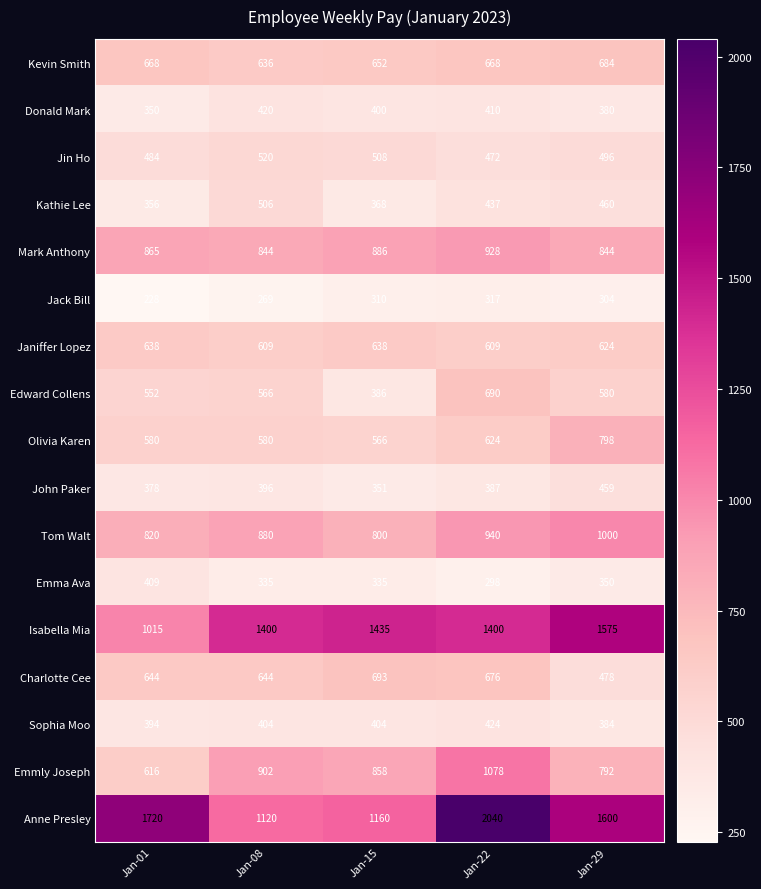

What is the sum of the Isabella Mia values at Jan-29 and Jan-01?

2590